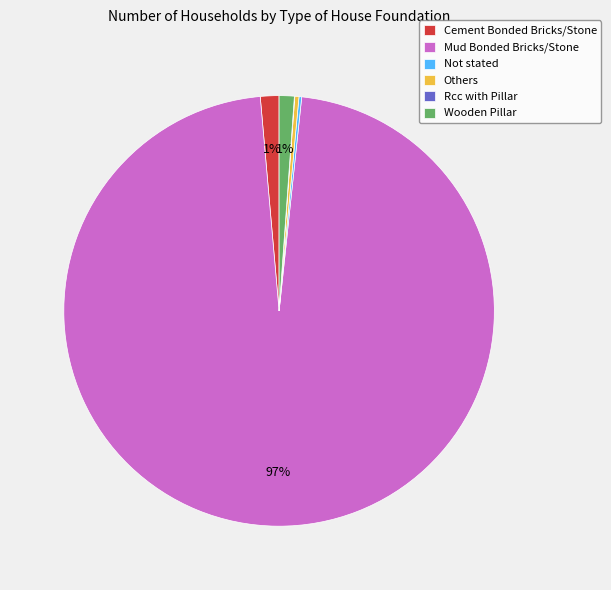

Is there a majority slice in this chart?

Yes